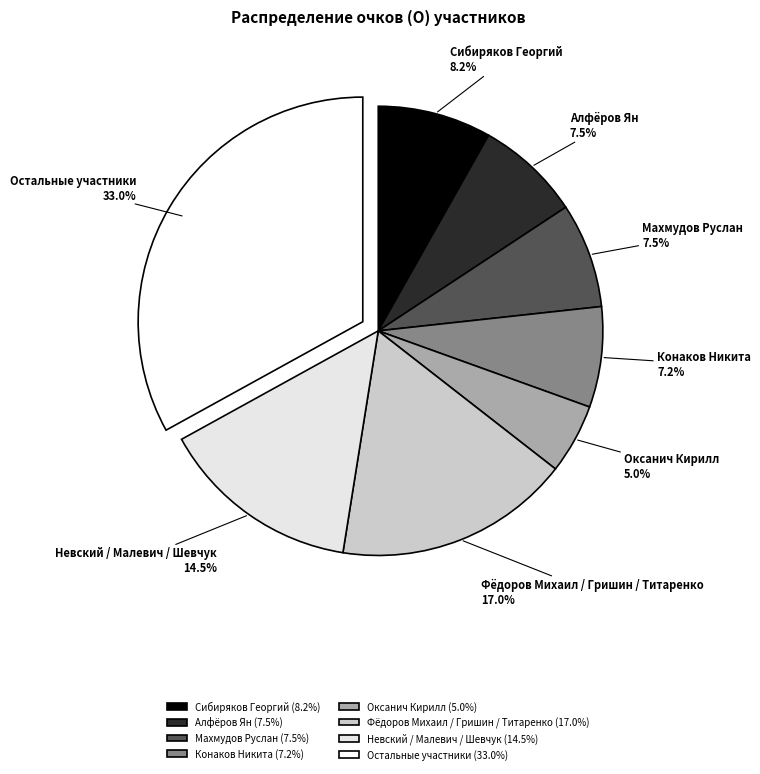

Approximately how many times larger is the value at Остальные участники compared to Фёдоров Михаил / Гришин / Титаренко?

1.9